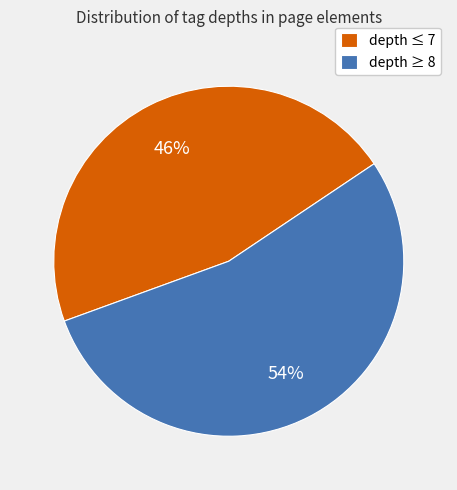

To the nearest percent, what portion does depth ≤ 7 represent?

46%